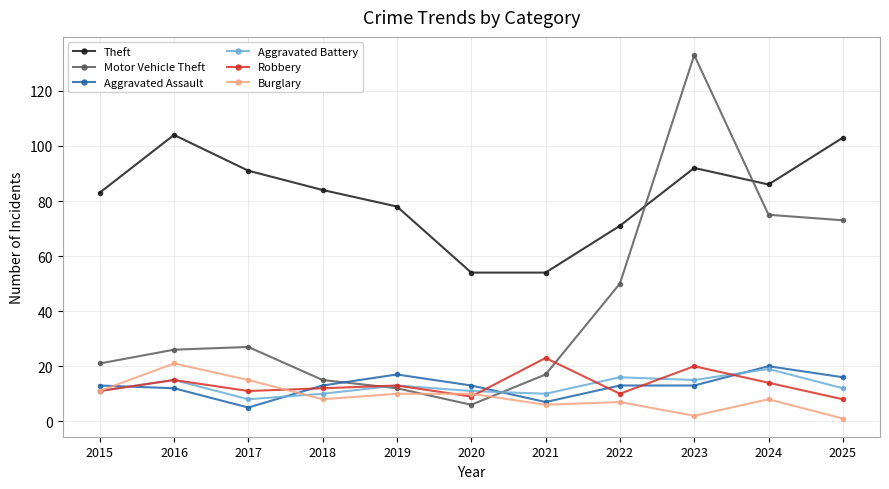

How many data points in Aggravated Battery are less than 12?

5